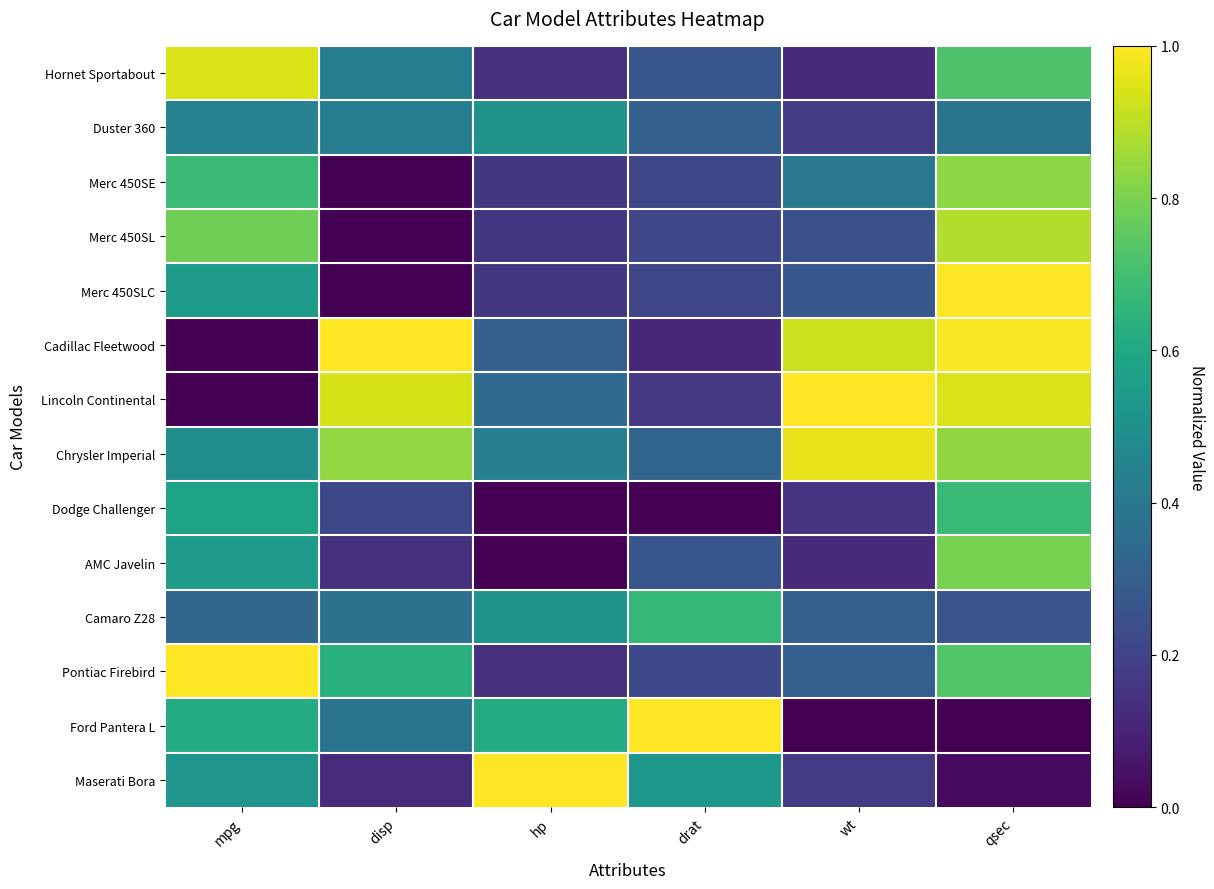

Between disp and hp, which is larger?

disp